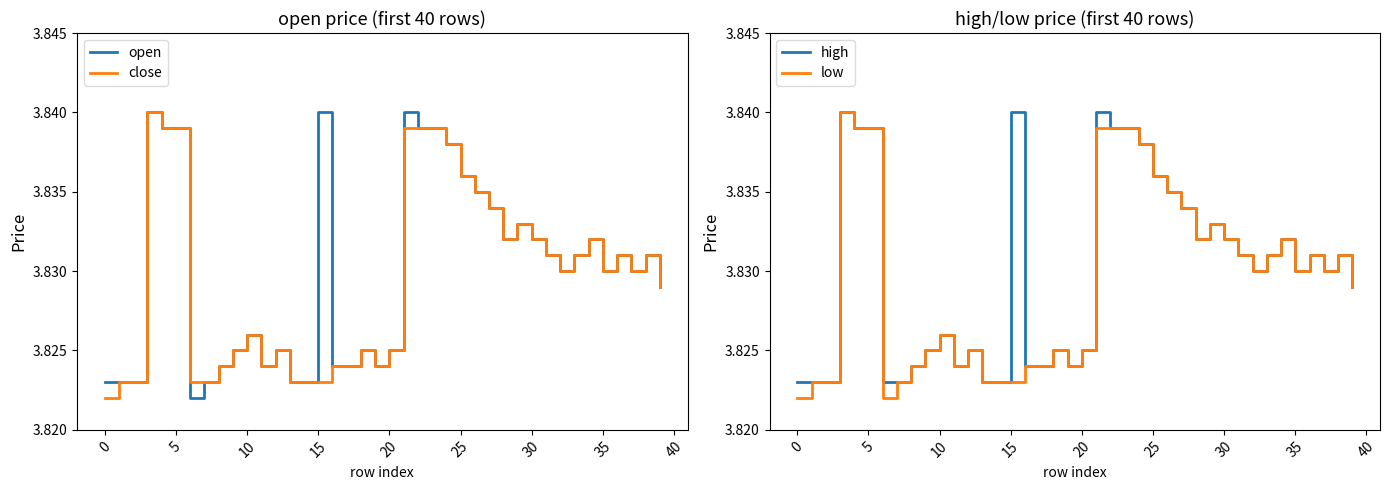

Is this an area chart (filled region under the line)?

No